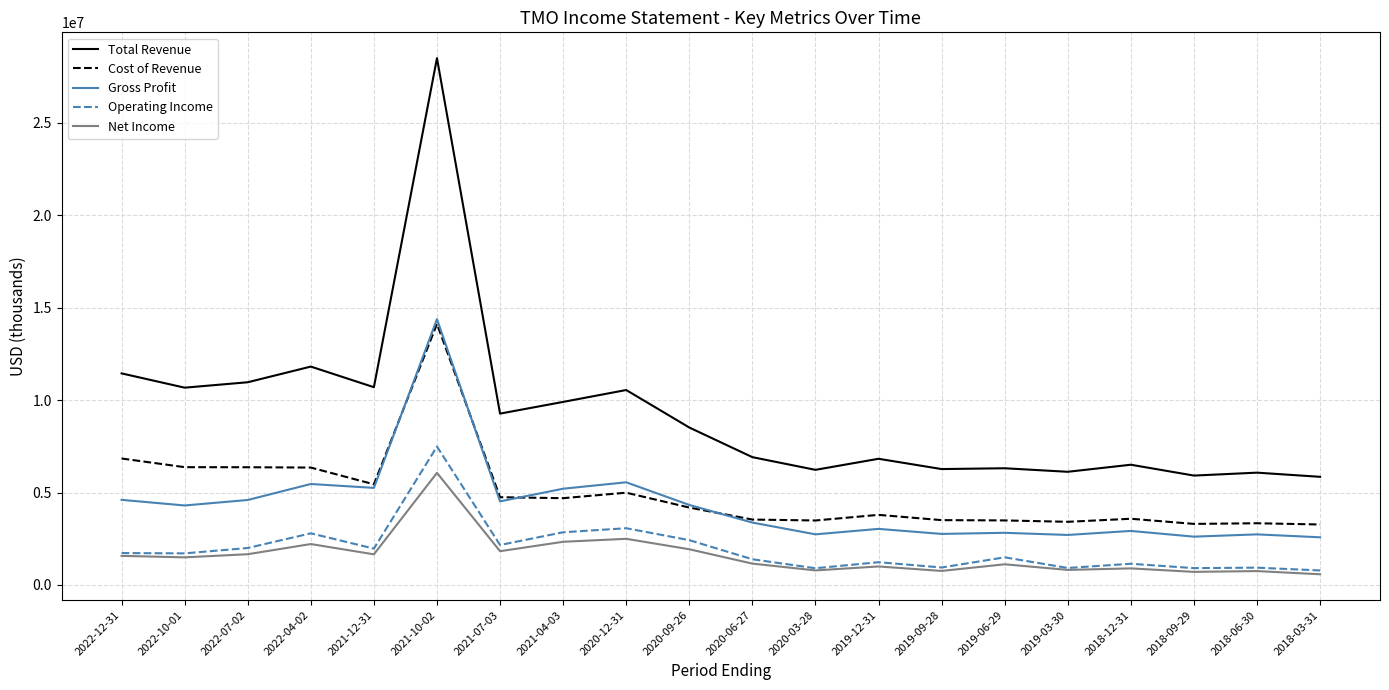

What is the spread (max minus min) of values at 2022-12-31?

9874000